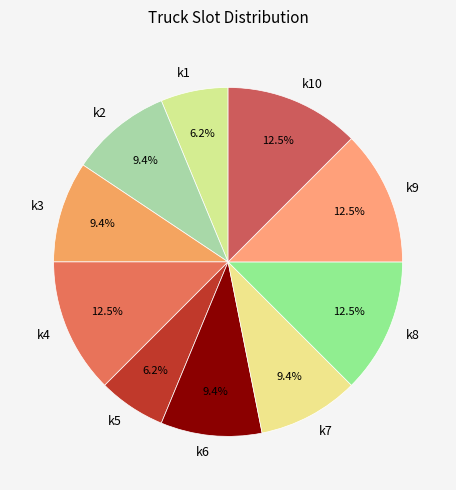

Between k7 and k10, which is larger?

k10